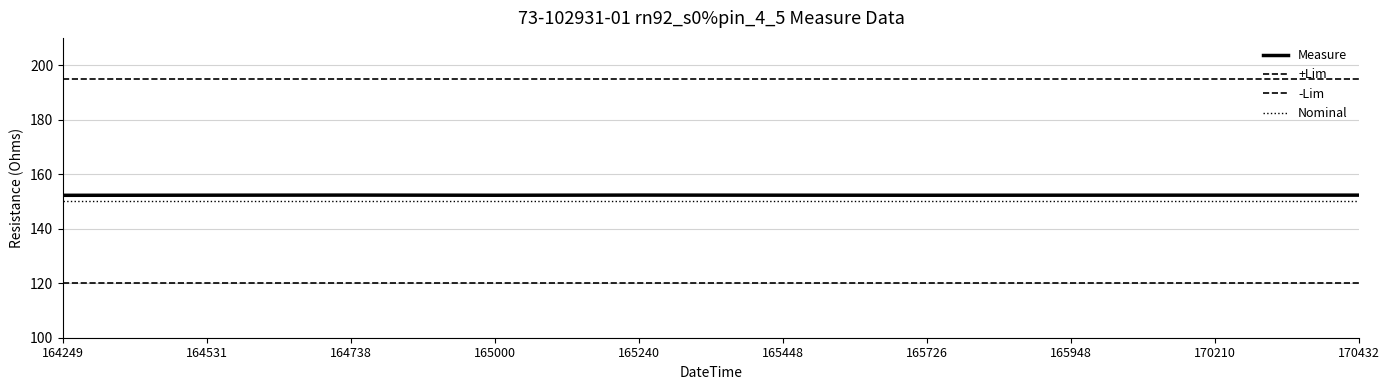

How many distinct data groups are displayed?

4